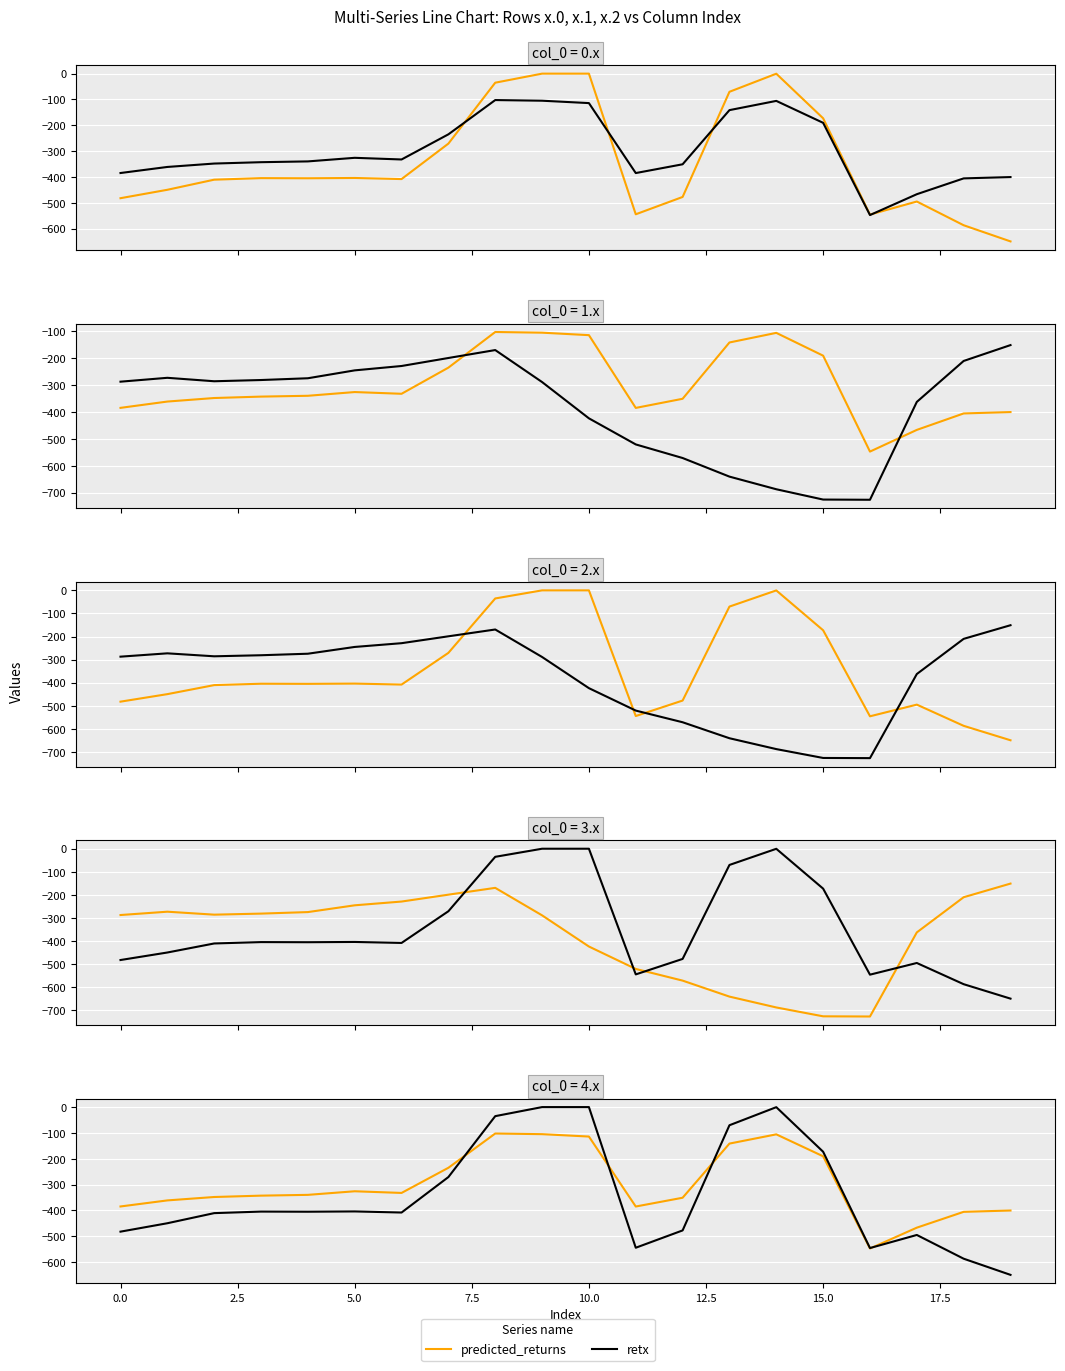

What are all the series names shown in the legend?

predicted_returns, retx